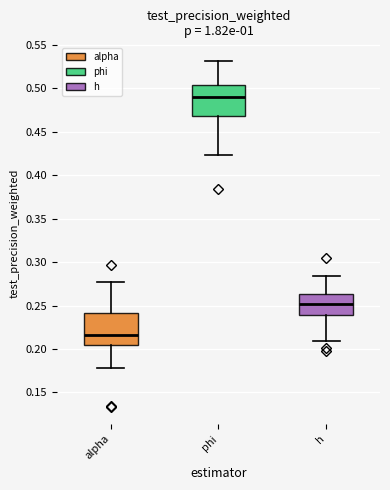

Reading left to right, read every box against the y-axis: the position of its median line, the range the box covers, and the ends of its whiskers. The values are not printed on the chart, so give them approximately, as read against the axis.

alpha: median 0.215, box 0.205 to 0.240, whiskers 0.180 to 0.275
phi: median 0.490, box 0.470 to 0.505, whiskers 0.425 to 0.530
h: median 0.250, box 0.240 to 0.265, whiskers 0.210 to 0.285